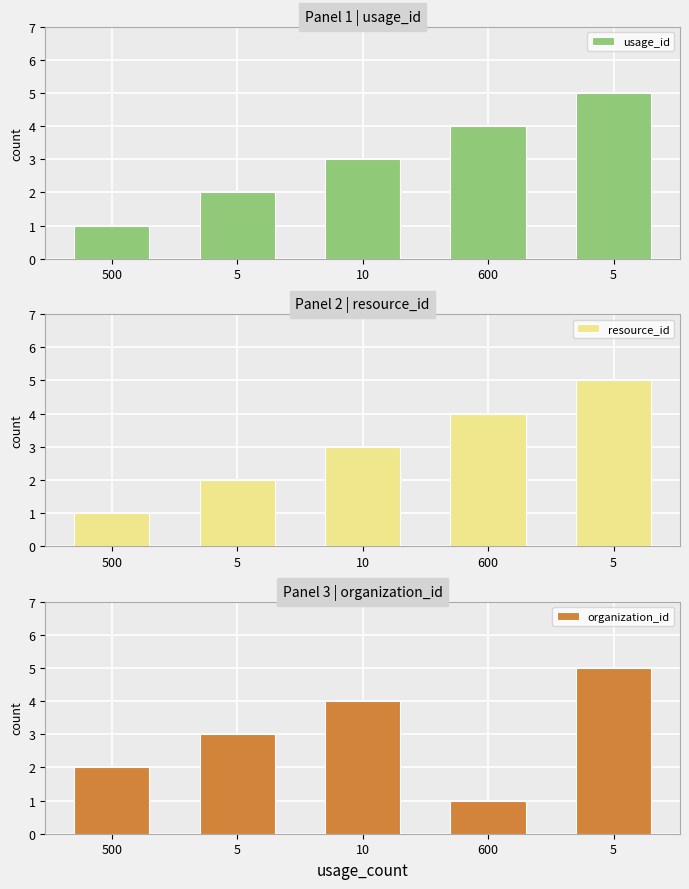

Which has a higher value, 10 or 5?

5